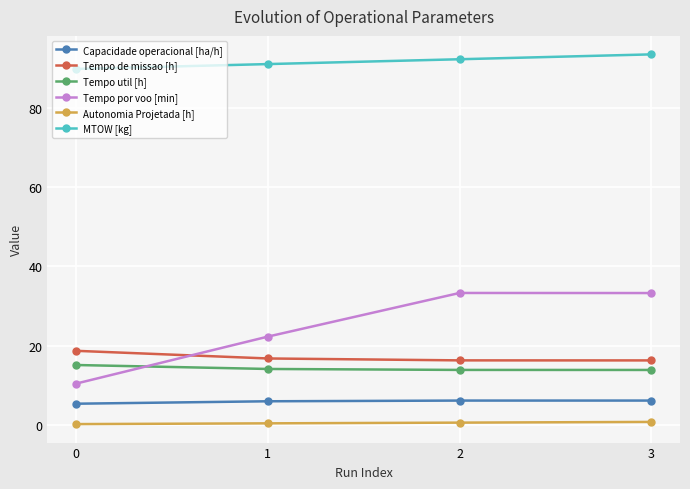

What is the highest value of the Tempo util [h] series?

15.1